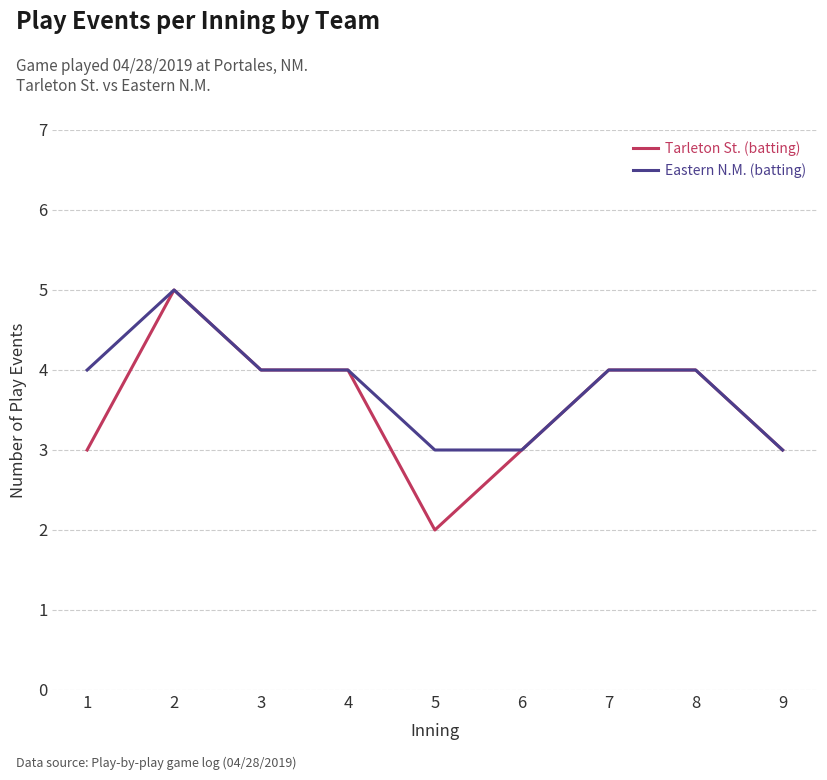

The Tarleton St. (batting) series shows 3 at 2. True or false?

False